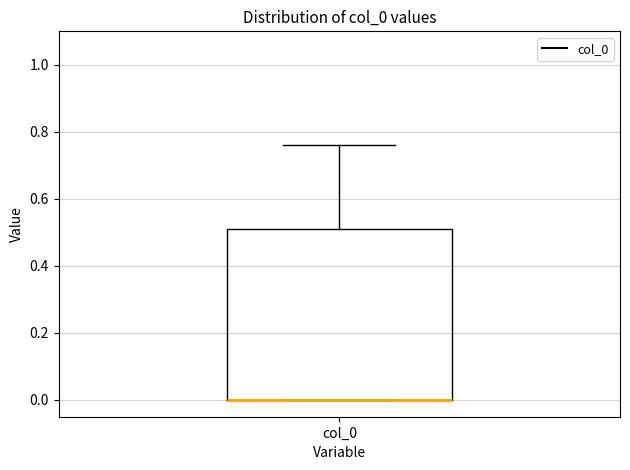

Where is the upper edge of the box for col_0 on the y-axis? The values are not printed on the chart, so give them approximately, as read against the axis.

0.52